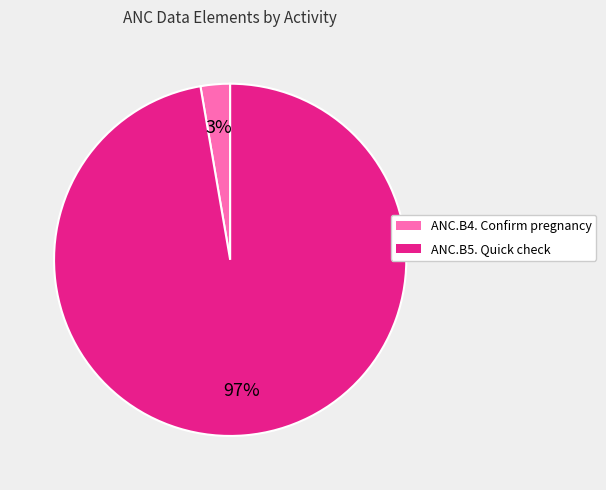

Does any single category account for the majority?

Yes